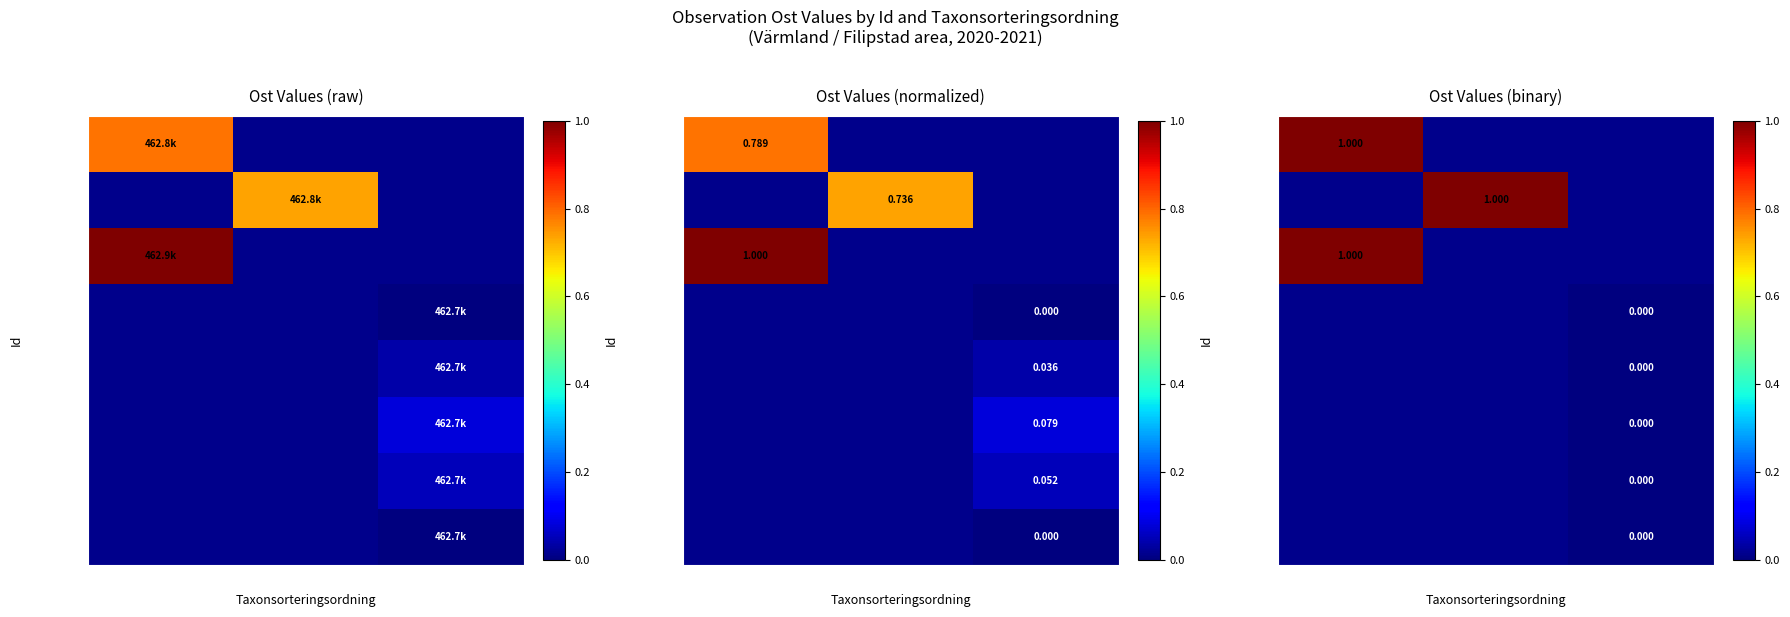

How many positive values does the 95214868 series have?

1